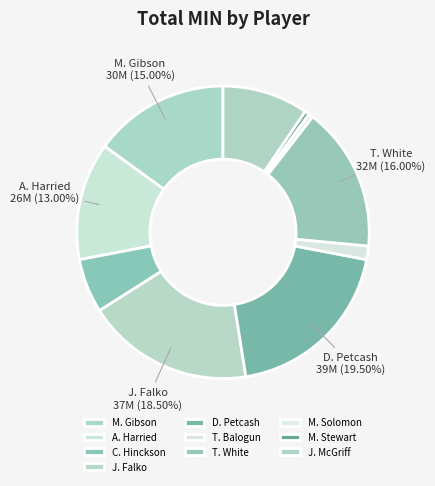

To the nearest percent, what portion does A. Harried represent?

13%